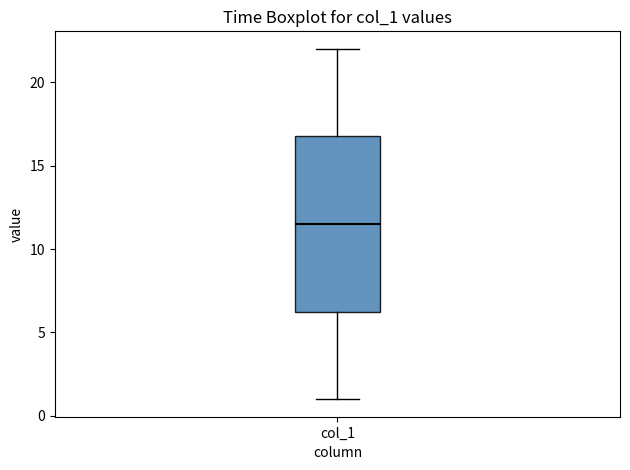

Transcribe this box plot: give where the median line is, the range the box spans, and where the two whiskers end, as read against the y-axis. The values are not printed on the chart, so give them approximately, as read against the axis.

median 11.5, box 6.5 to 17.0, whiskers 1.0 to 22.0